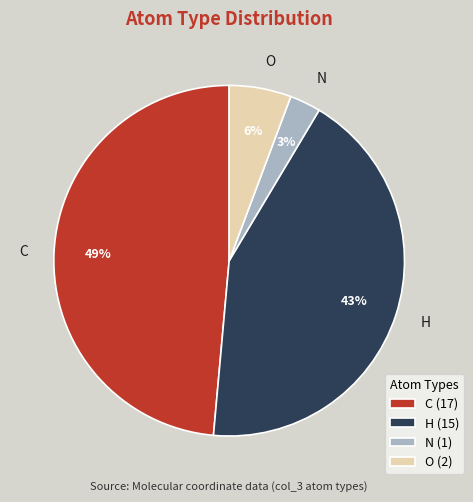

Does H account for over 50% of the chart?

No